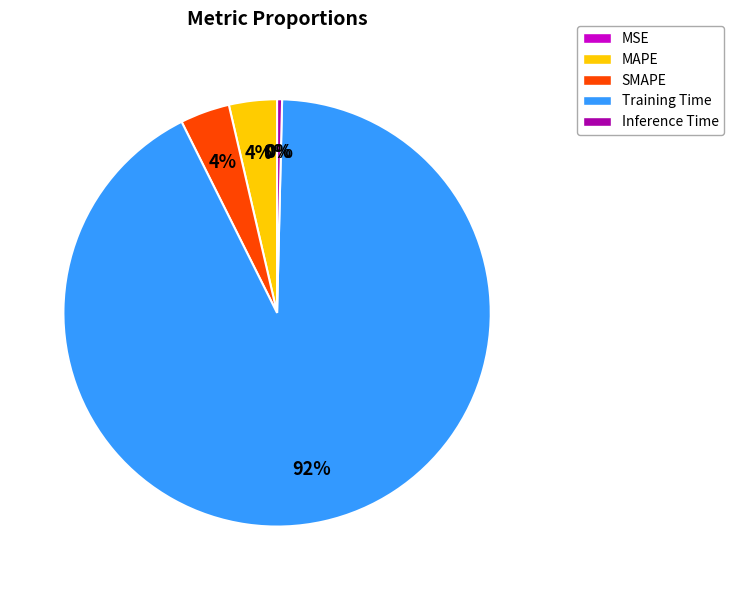

Does any single category account for the majority?

Yes